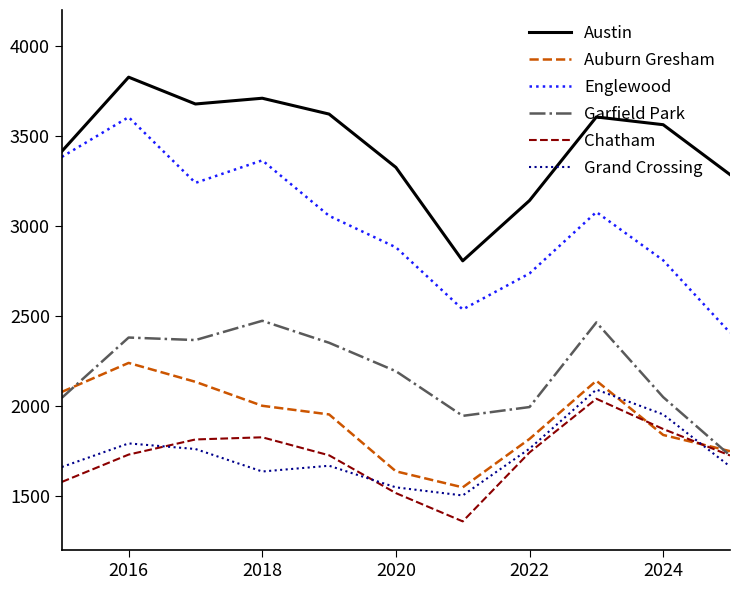

Which series has the widest spread of values?

Englewood